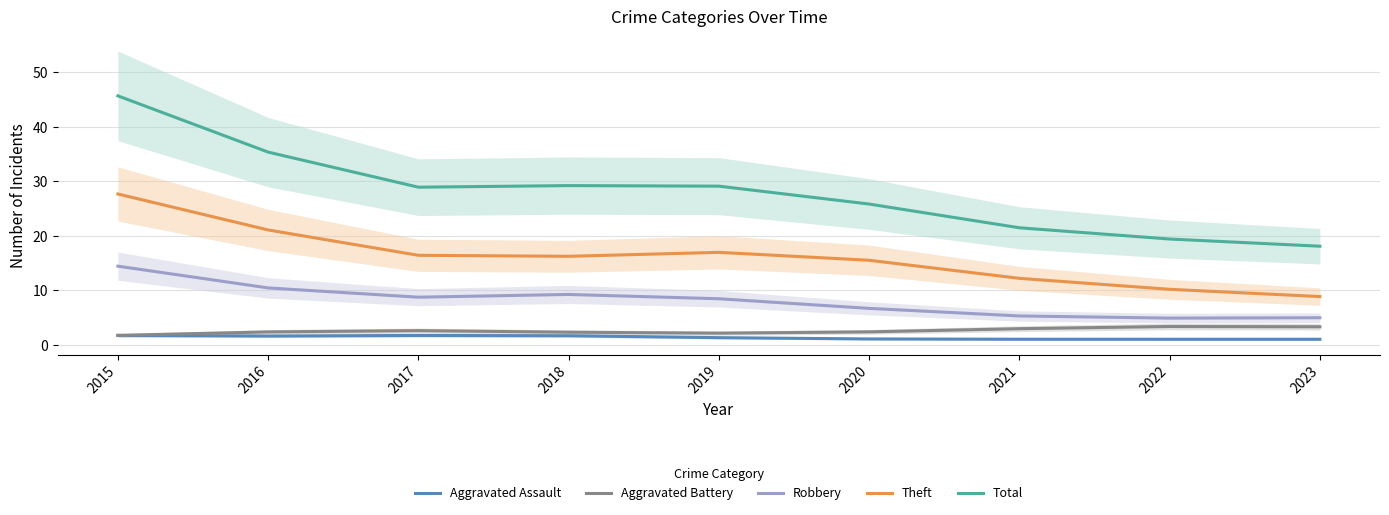

List the series in order of their peak value, lowest first.

Aggravated Assault, Aggravated Battery, Robbery, Theft, Total